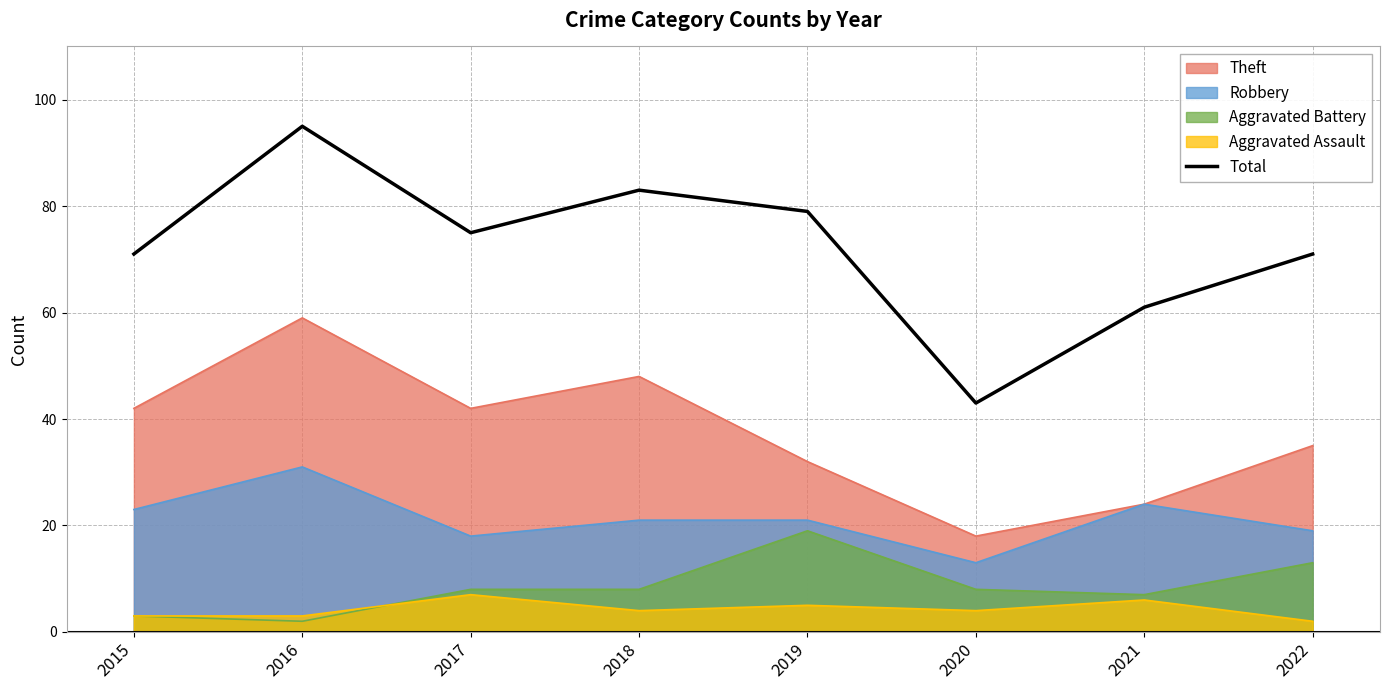

How many points are higher than both their immediate neighbors (excluding endpoints)?

2